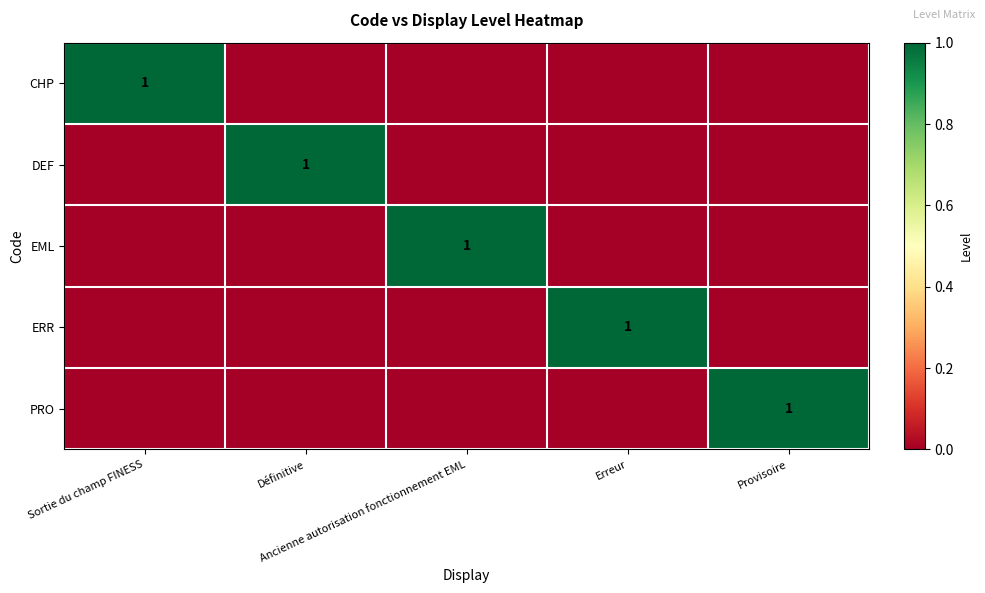

Between Définitive and Ancienne autorisation fonctionnement EML, which series saw the biggest shift?

DEF